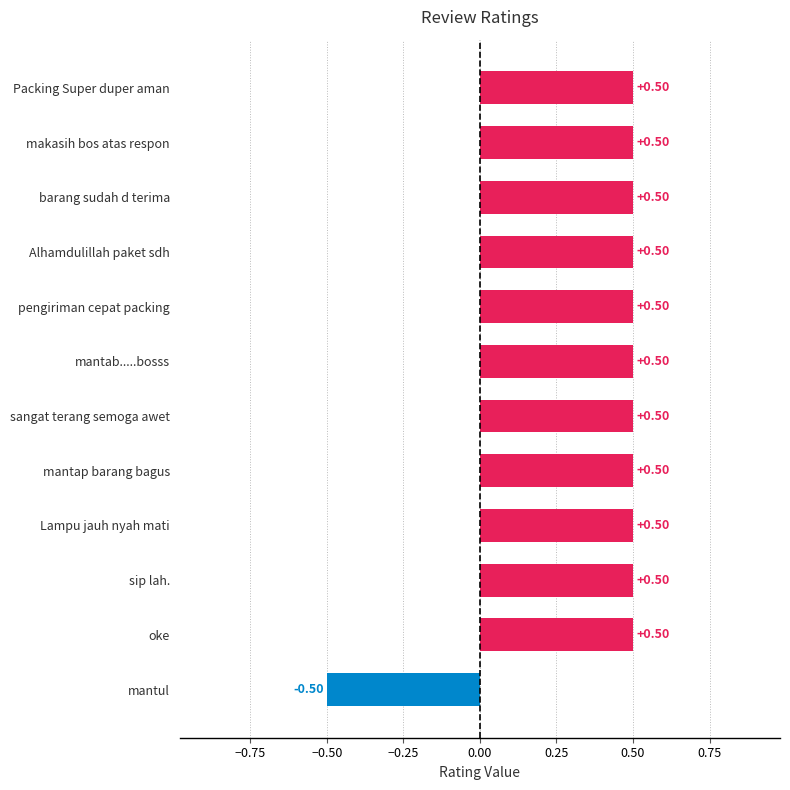

Which label corresponds to the smallest value in the chart?

mantul